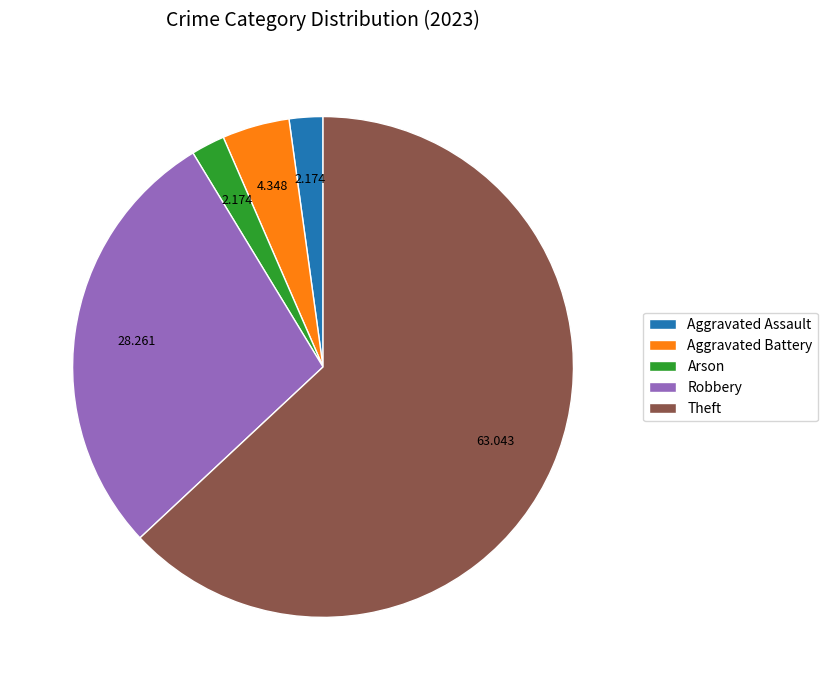

What is the largest slice in the pie chart?

Theft